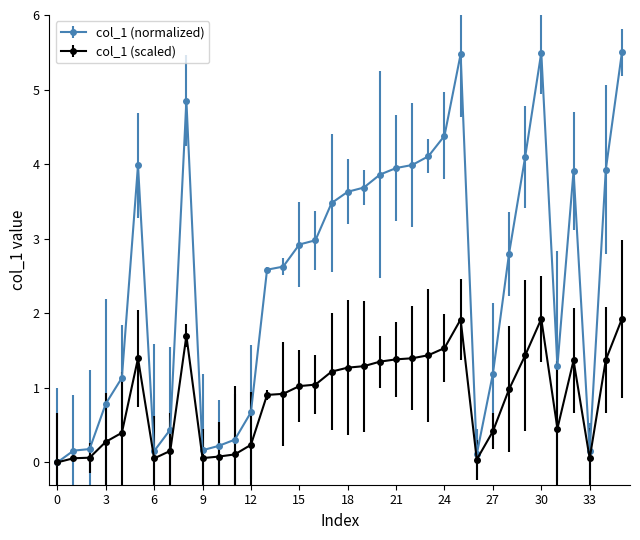

List the series in order of their peak value, lowest first.

col_1 (scaled), col_1 (normalized)